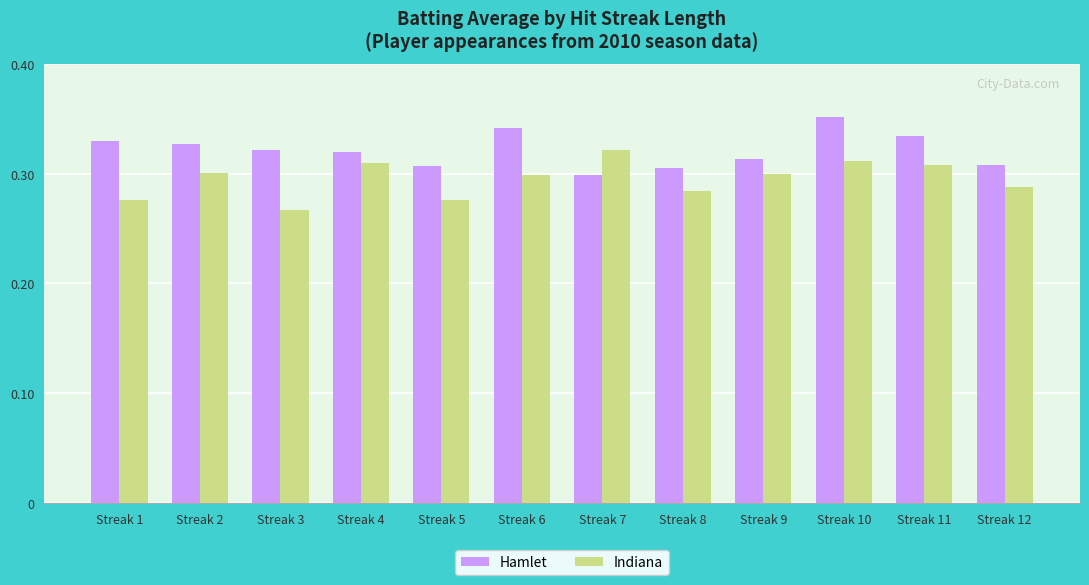

At which label is Hamlet closest to 0?

Streak 7